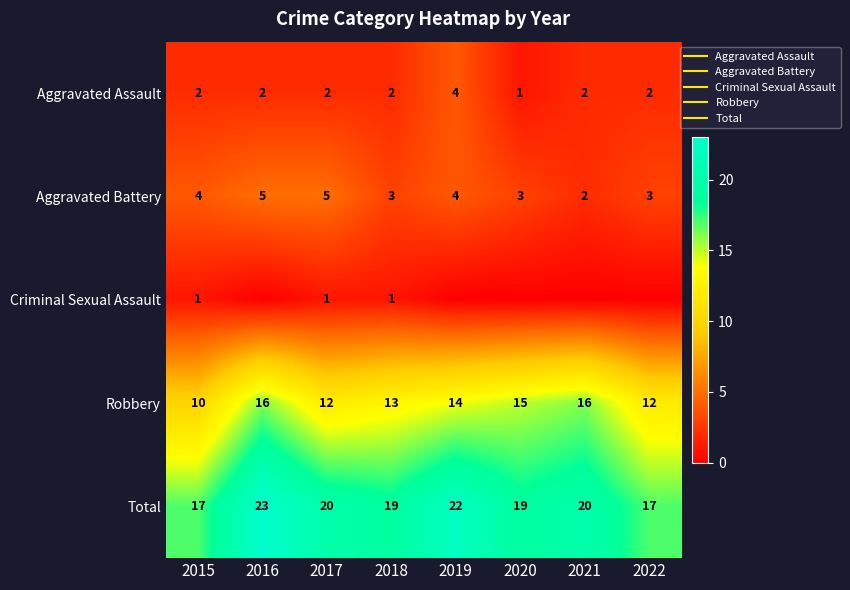

What is the sum of the Total values at 2019 and 2018?

41